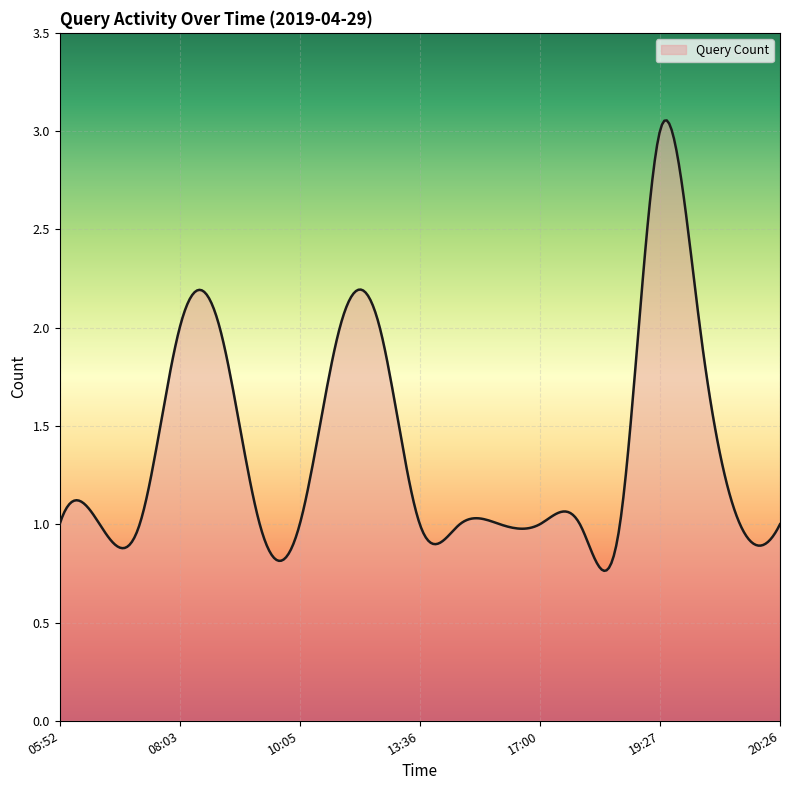

What is the difference between the maximum and minimum values?

2.3